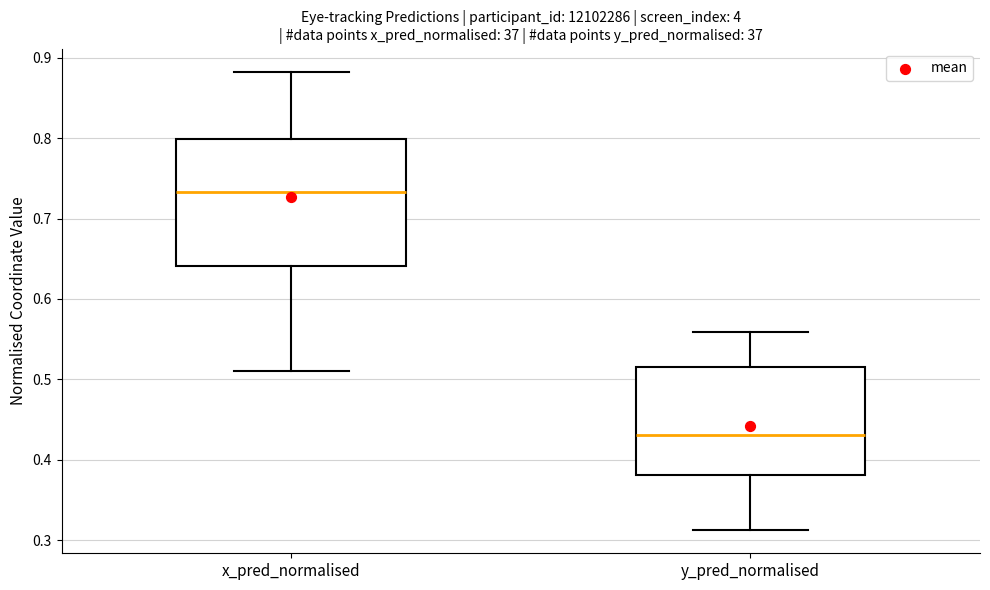

Reading left to right, read every box against the y-axis: the position of its median line, the range the box covers, and the ends of its whiskers. The values are not printed on the chart, so give them approximately, as read against the axis.

x_pred_normalised: median 0.73, box 0.64 to 0.80, whiskers 0.51 to 0.88
y_pred_normalised: median 0.43, box 0.38 to 0.52, whiskers 0.31 to 0.56